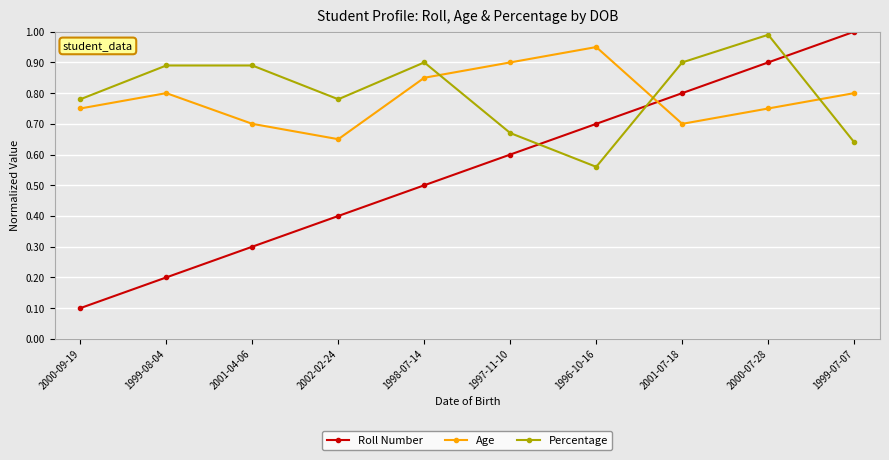

What is the difference between the Roll Number values at 2000-09-19 and 1999-08-04?

0.1